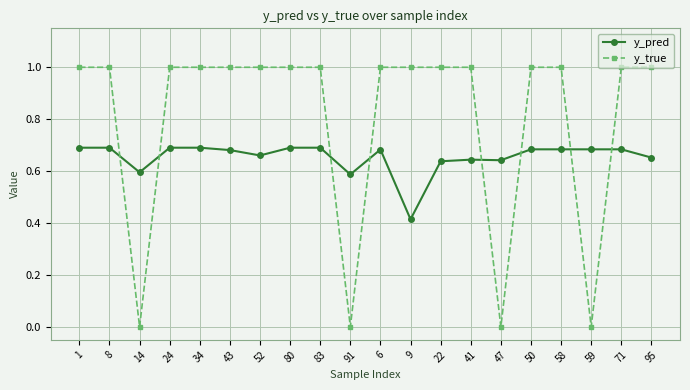

What is the total value across all series at 1?

1.7